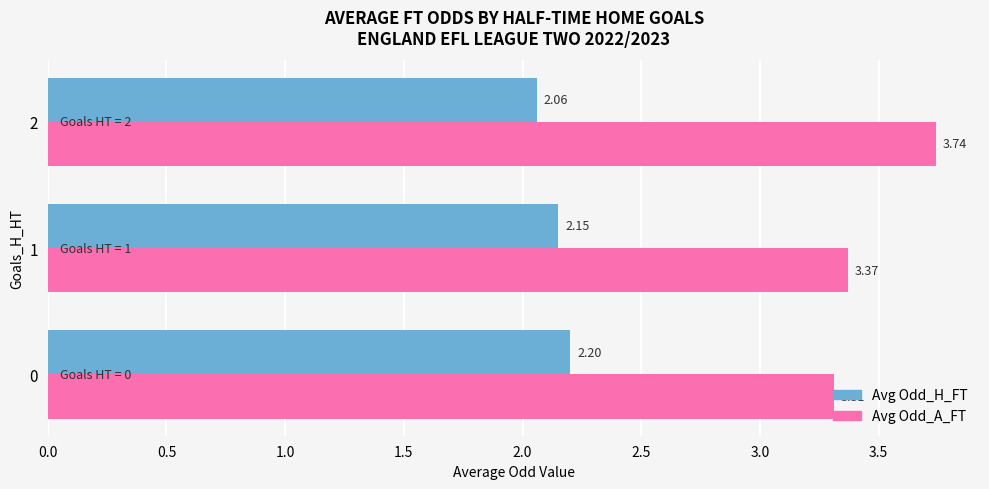

At 0, list the series in order from largest to smallest.

Avg Odd_A_FT, Avg Odd_H_FT